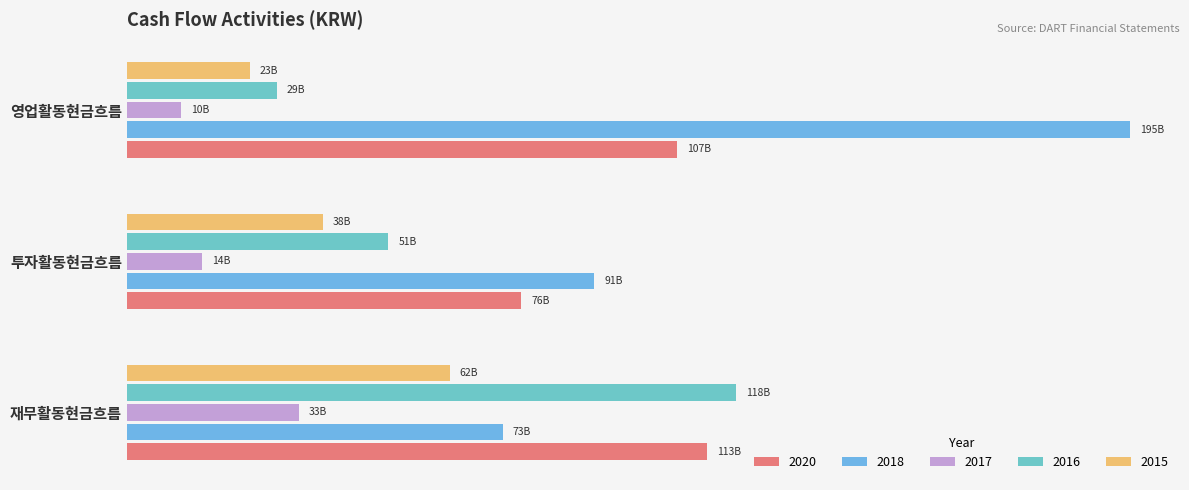

What are all the series names shown in the legend?

2020, 2018, 2017, 2016, 2015